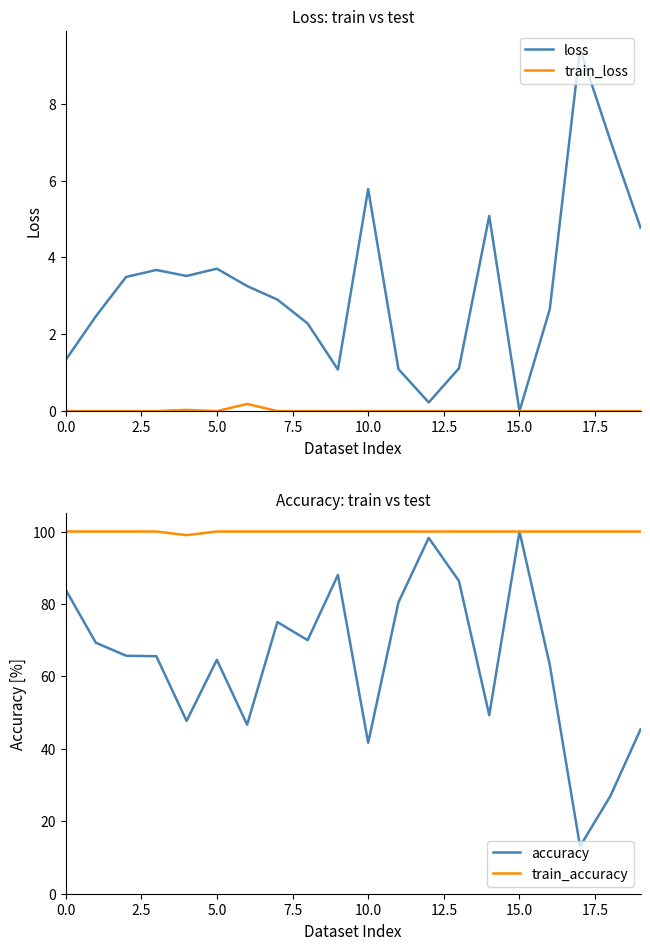

Rank the series by their maximum value, from highest to lowest.

accuracy, train_accuracy, loss, train_loss